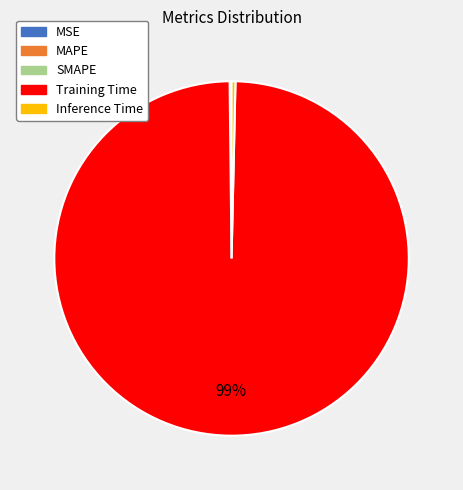

Which slice is the largest?

Training Time